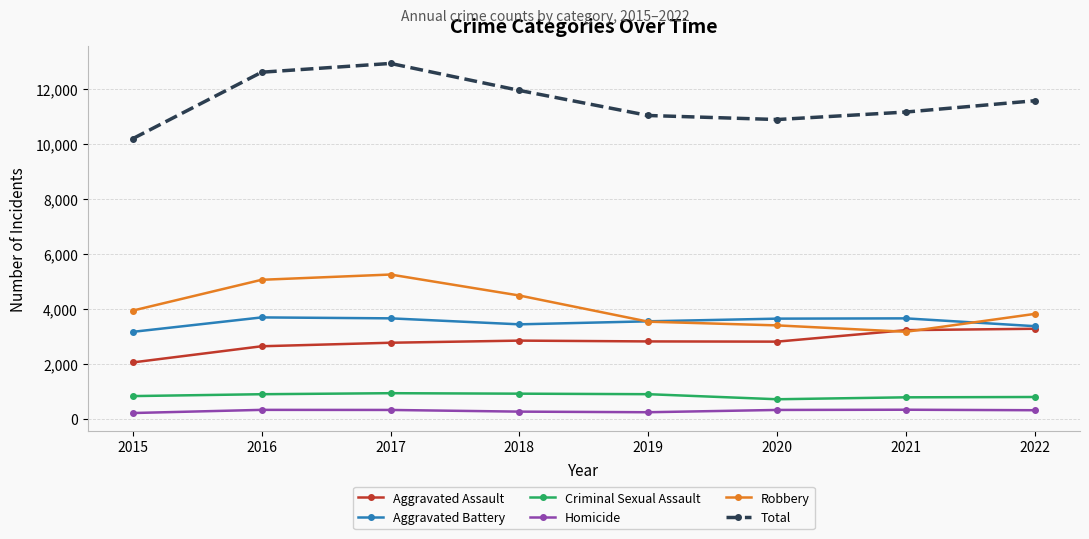

What is the value of the Robbery point at the 3rd from the left?

5247